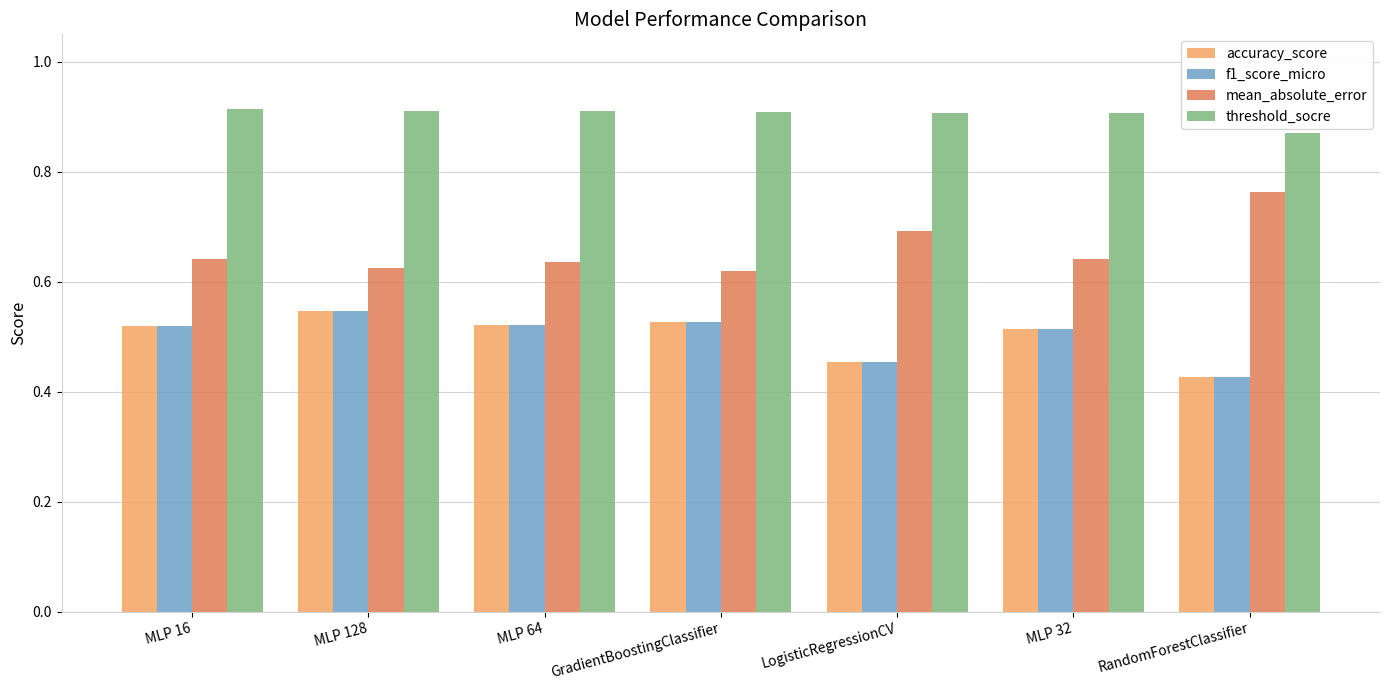

The value of accuracy_score at RandomForestClassifier is 0.1. True or false?

False